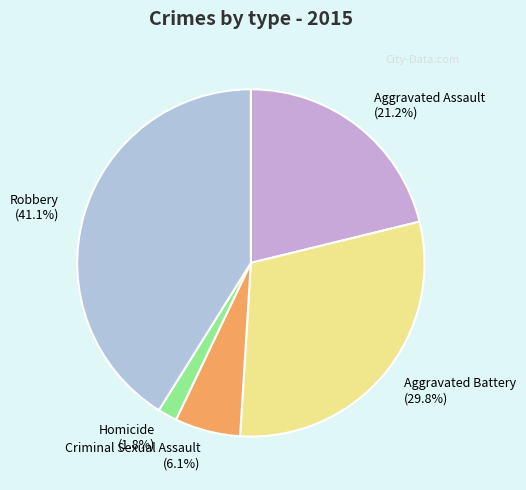

What is the total percentage of Aggravated Assault and Aggravated Battery?

51.0%